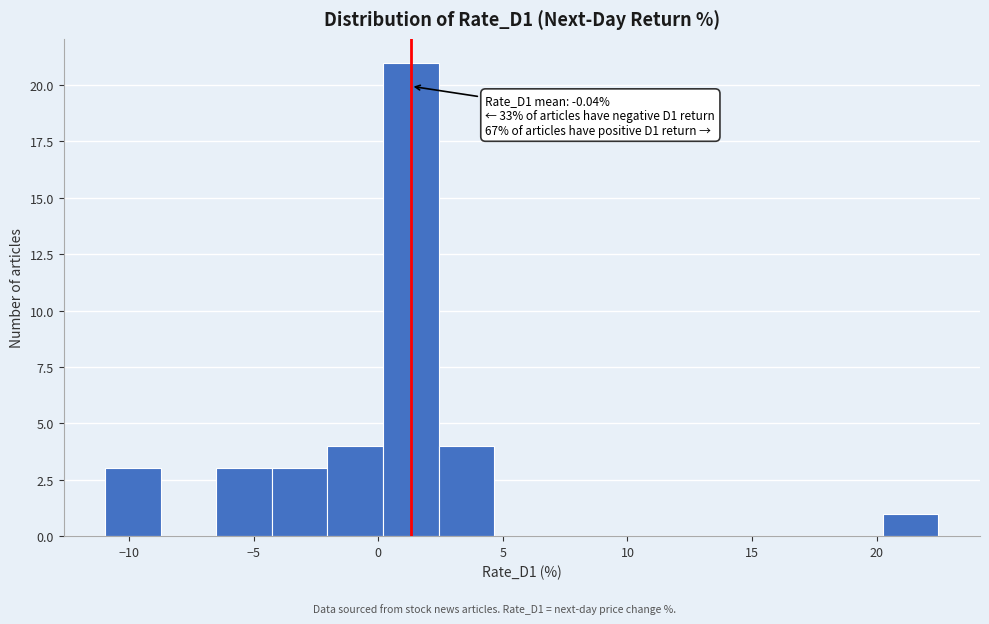

Over which range of the x-axis is the bar tallest?

0.0 to 2.5